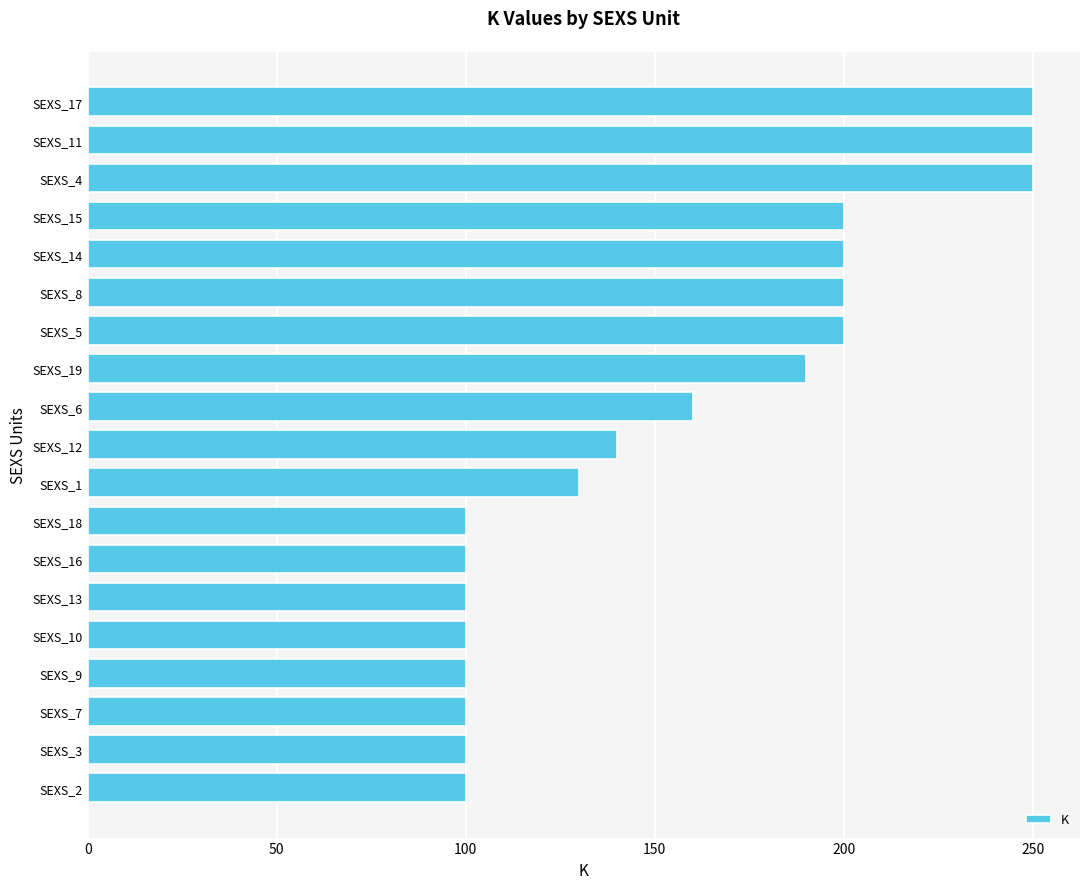

Does the chart contain any negative values?

No